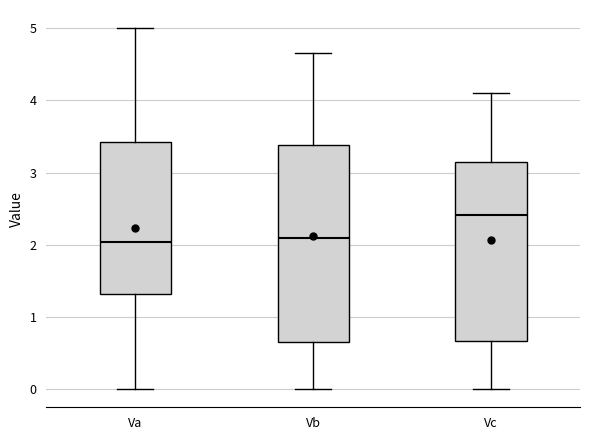

Which box has the highest median line?

Vc